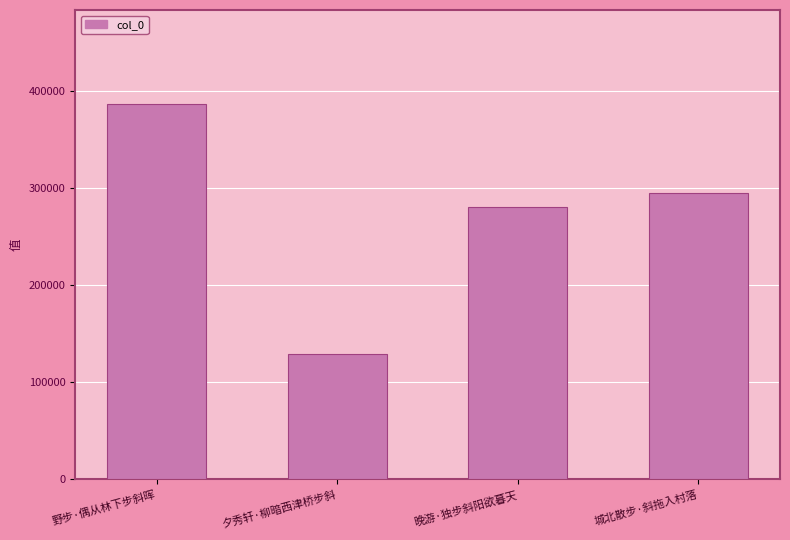

Reading left to right, list all the values displayed in this chart.

野步·偶从林下步斜晖=386523	夕秀轩·柳暗西津桥步斜=128987	晚游·独步斜阳欲暮天=280084	城北散步·斜拖入村落=294361